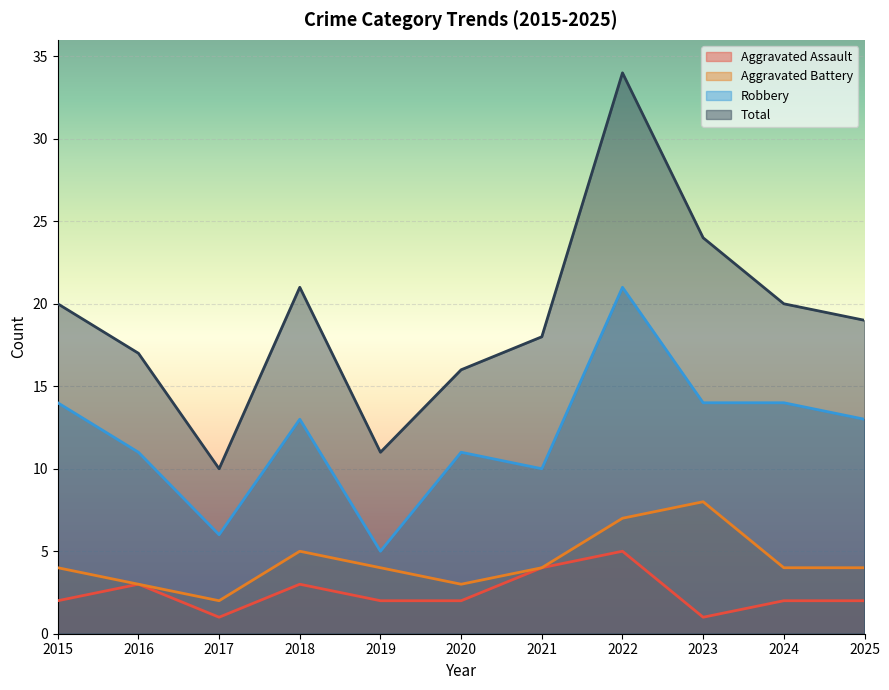

Where is the first local maximum for Total?

2018